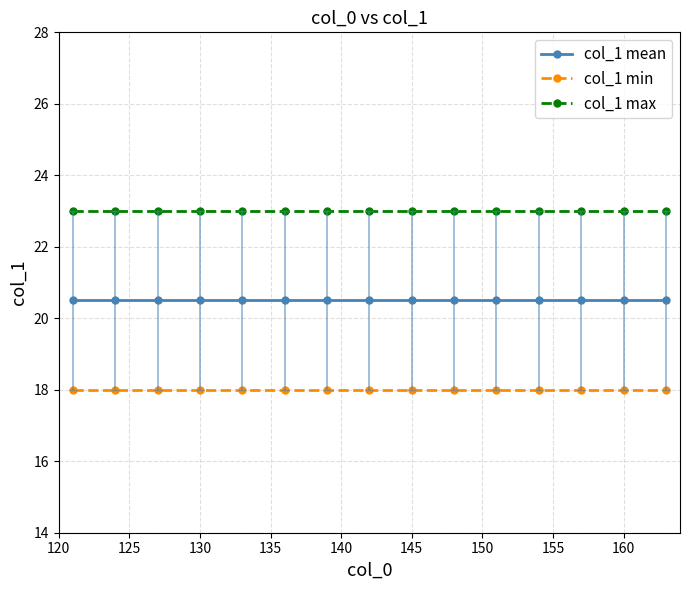

Rank the series by their average value, from lowest to highest.

col_1 min, col_1 mean, col_1 max